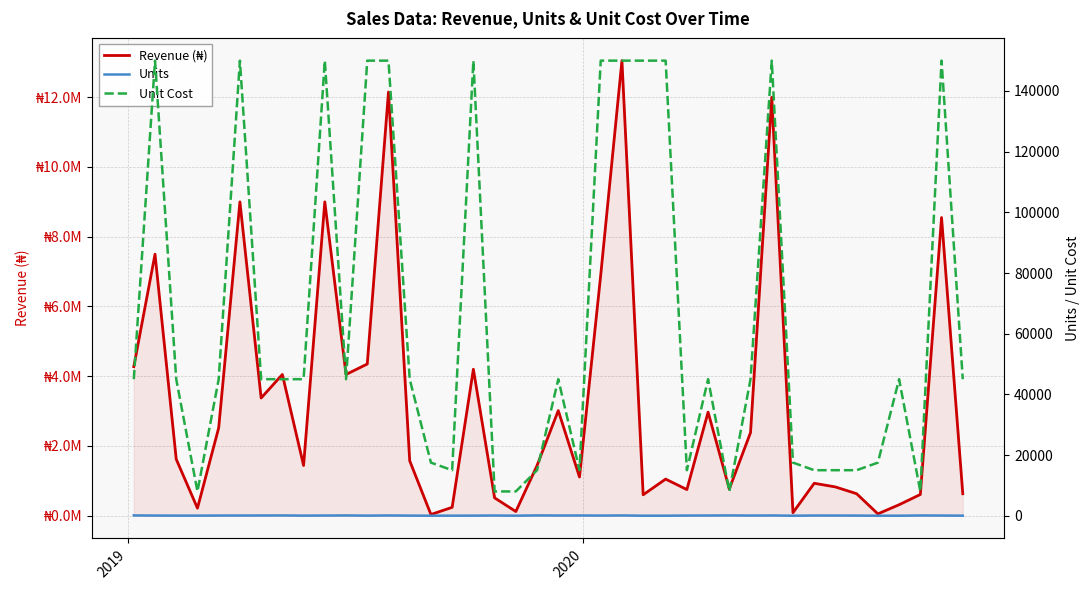

What is the smallest value displayed?

2